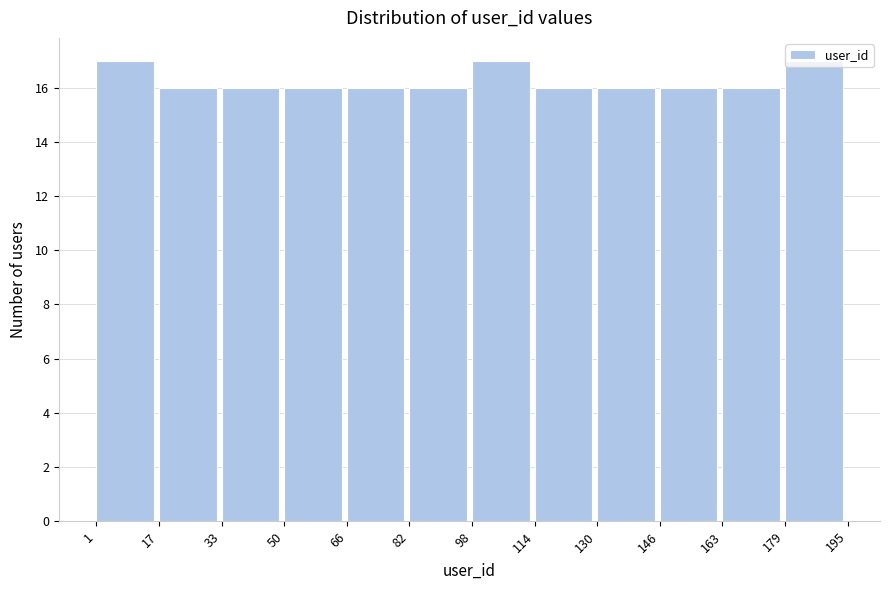

Reading left to right, list every bar in this chart as the range it spans on the x-axis followed by its height. The values are not printed on the chart, so give them approximately, as read against the axis.

1 to 17: 17
17 to 33: 16
33 to 50: 16
50 to 66: 16
66 to 82: 16
82 to 98: 16
98 to 114: 17
114 to 130: 16
130 to 146: 16
146 to 163: 16
163 to 179: 16
179 to 195: 17